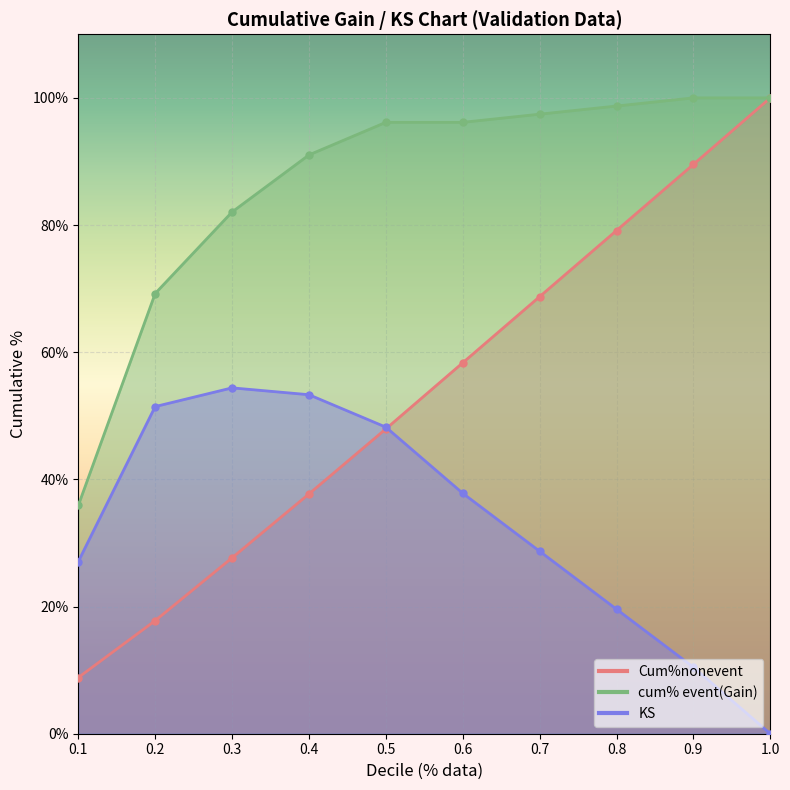

List the series in order of their peak value, lowest first.

KS, cum% event(Gain), Cum%nonevent